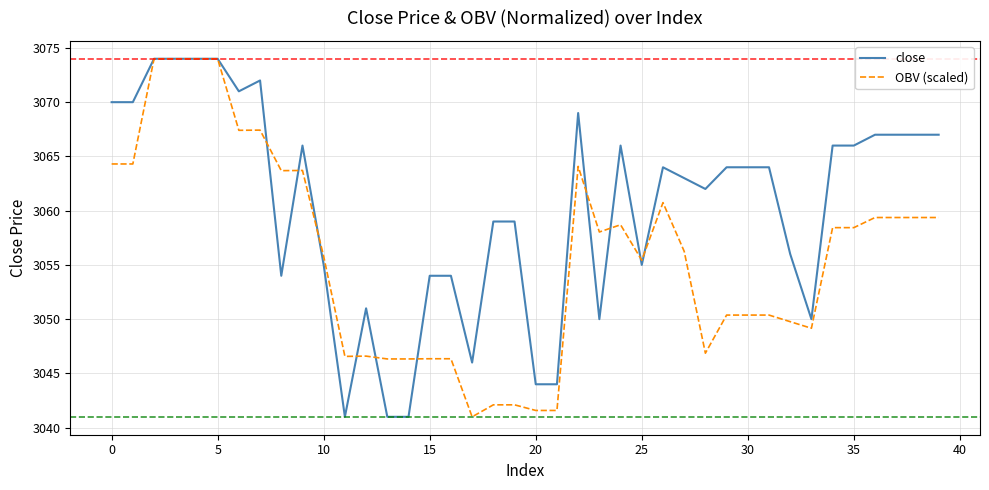

What is the lowest value of the OBV (scaled) series?

3041.0